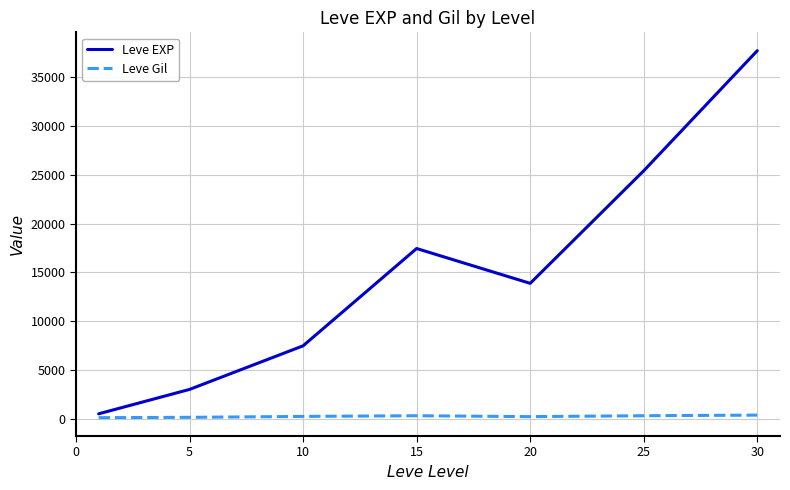

Which series has the largest range (max minus min)?

Leve EXP